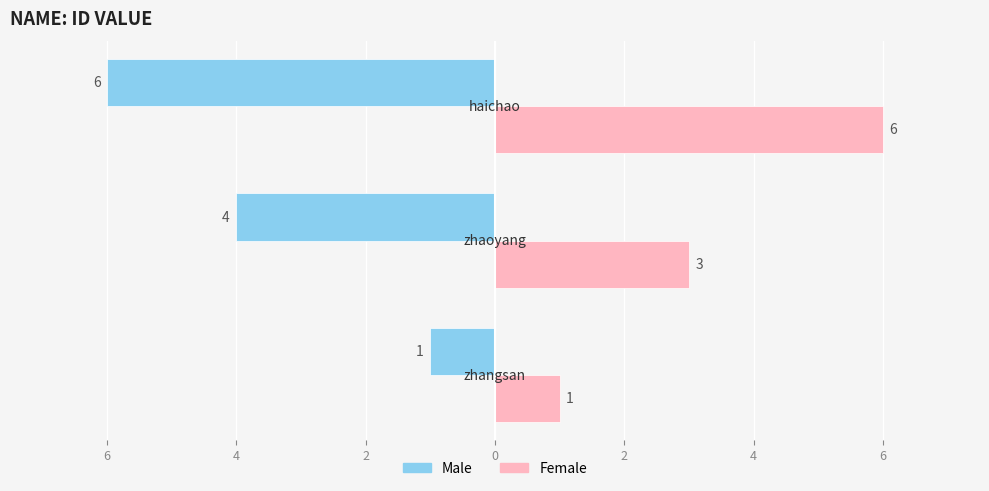

What is the value of the Female bar at the 2nd from the left?

3